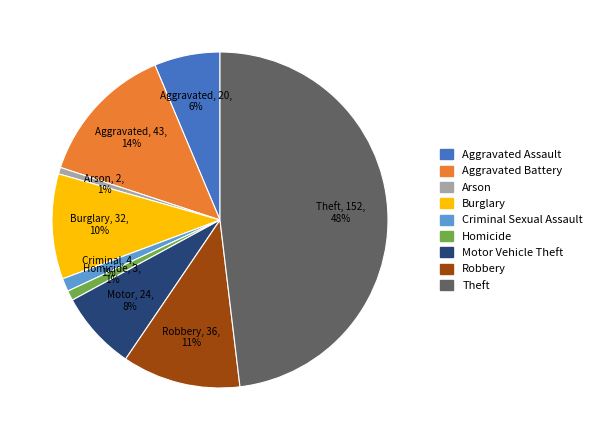

Between Robbery and Motor Vehicle Theft, which is larger?

Robbery